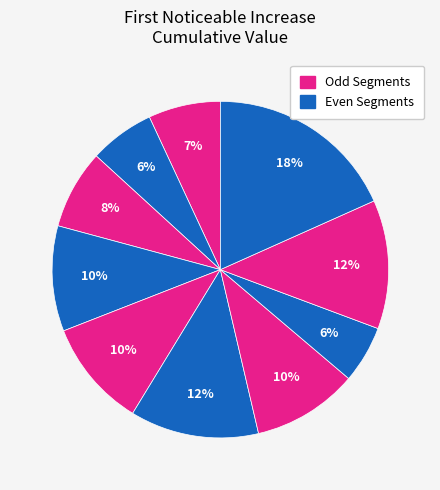

To the nearest percent, what is the average slice percentage?

10%